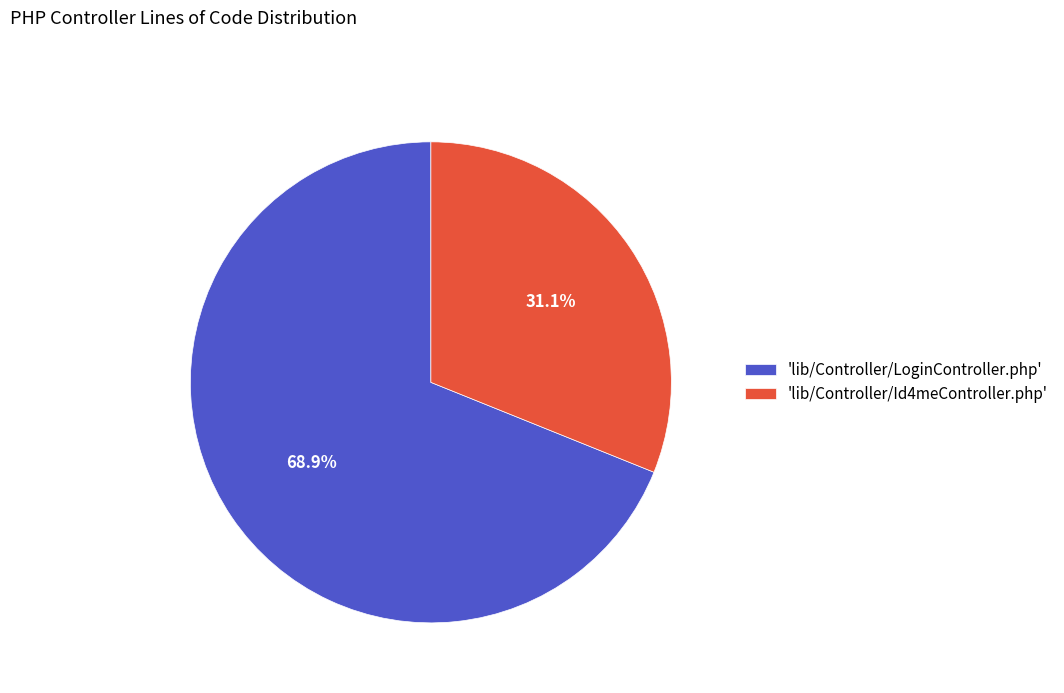

Rank the categories by value from lowest to highest.

'lib/Controller/Id4meController.php', 'lib/Controller/LoginController.php'